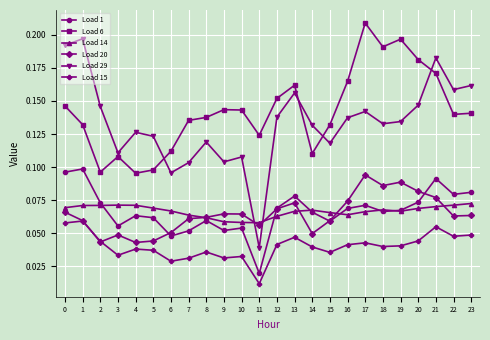

Is this an area chart (filled region under the line)?

No